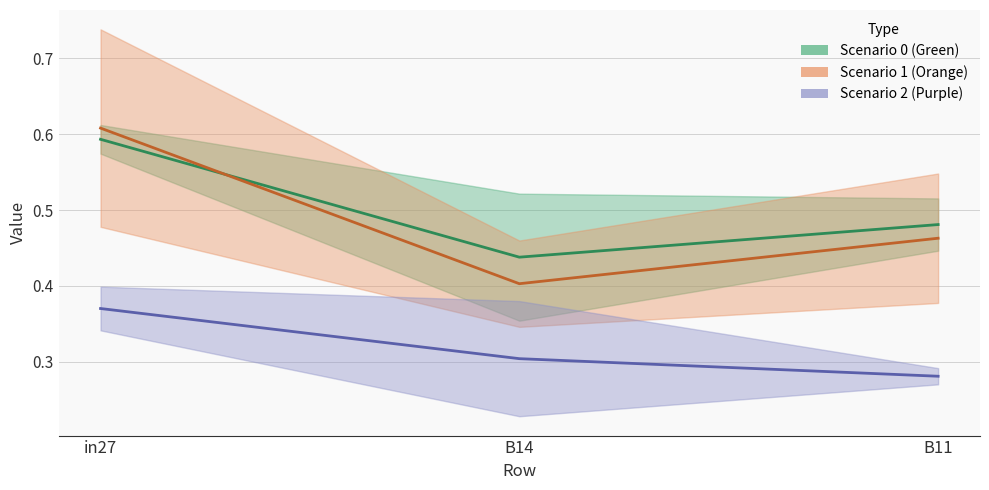

Which has a higher value, B14 or B11?

B11